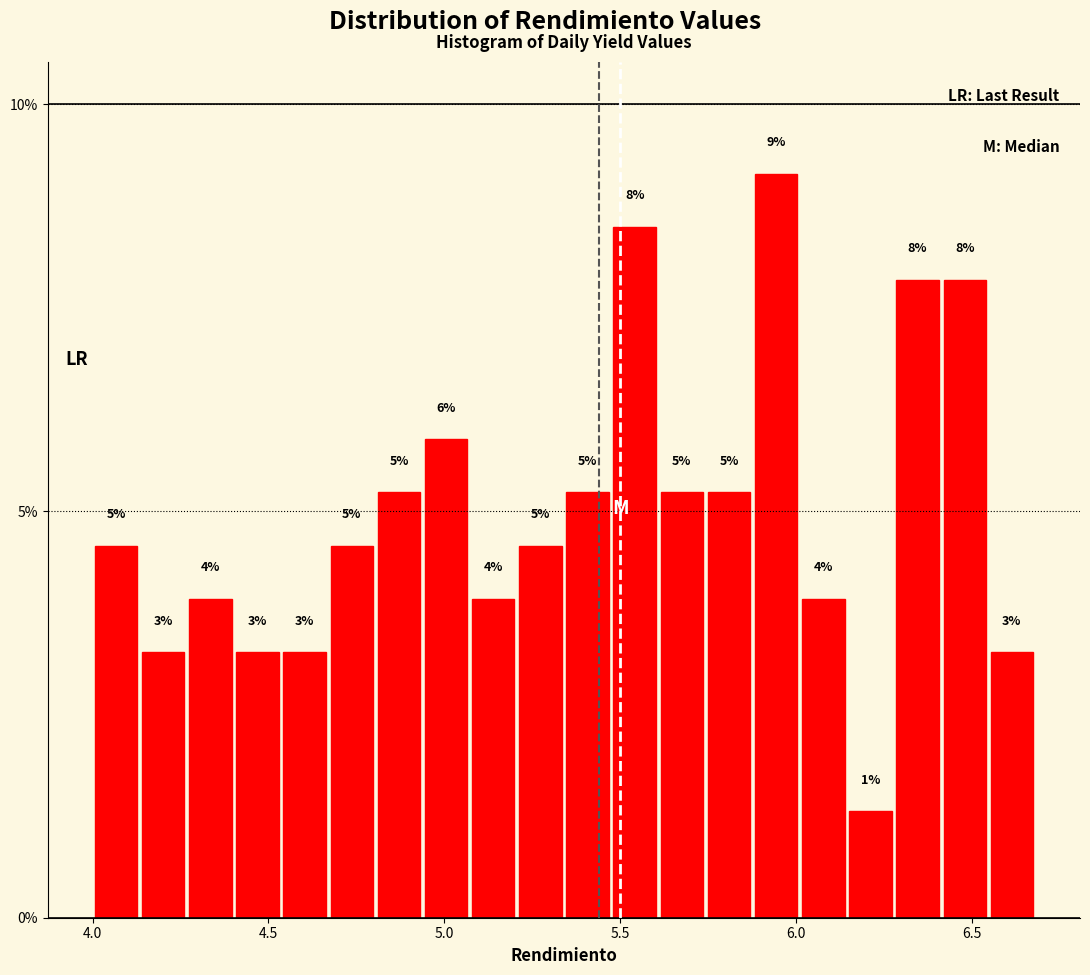

Read against the x-axis, roughly where is the centre of the tallest bar?

5.95